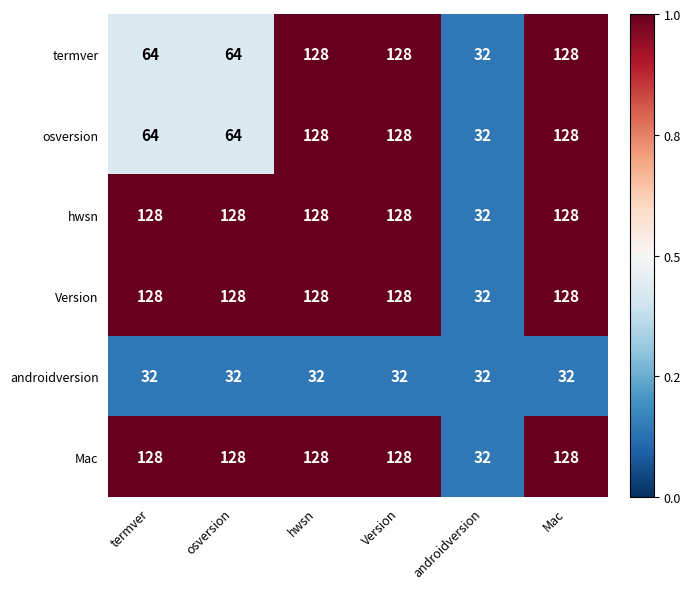

Count the number of categories in the chart.

6